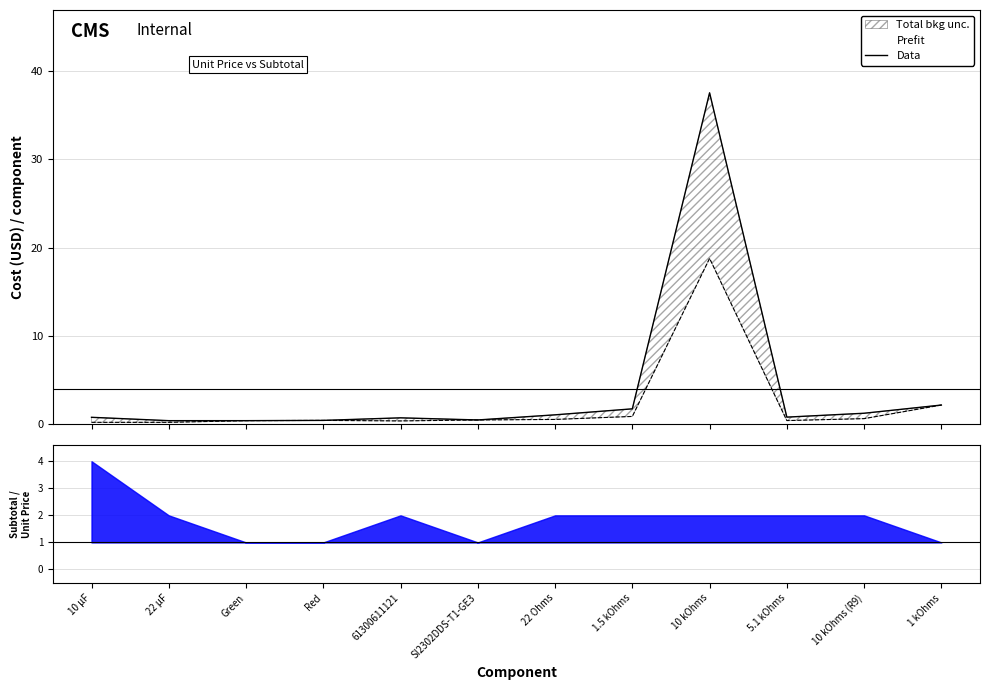

What is the label of the 6th point from the right?

22 Ohms